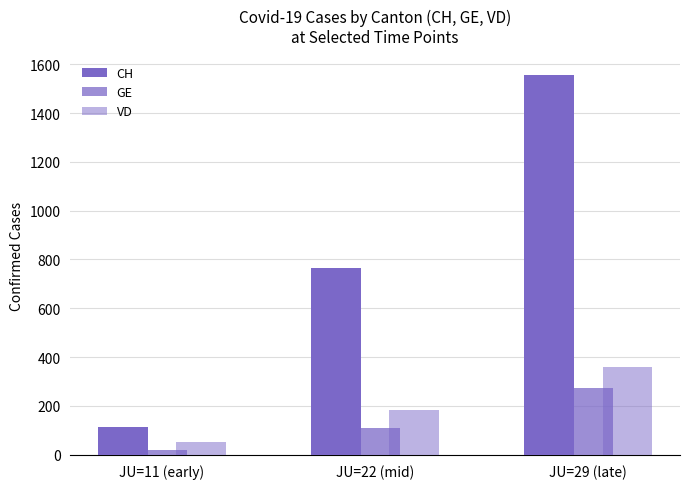

At which category is the sum across all series the highest?

JU=29 (late)